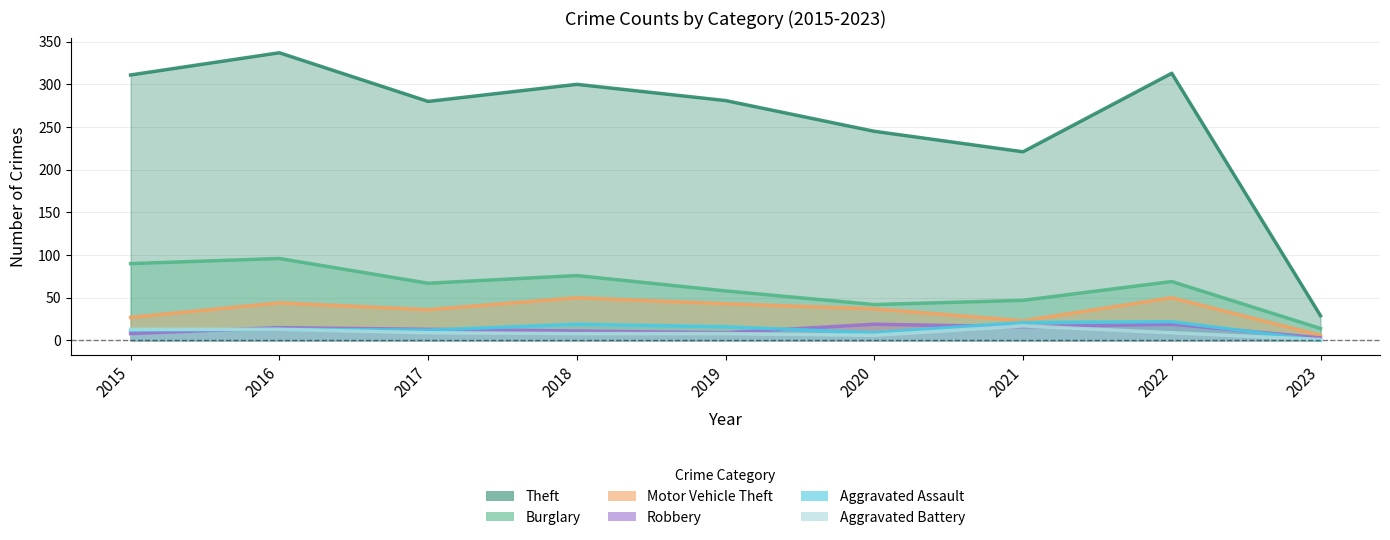

What is the total value across all series at 2023?

53